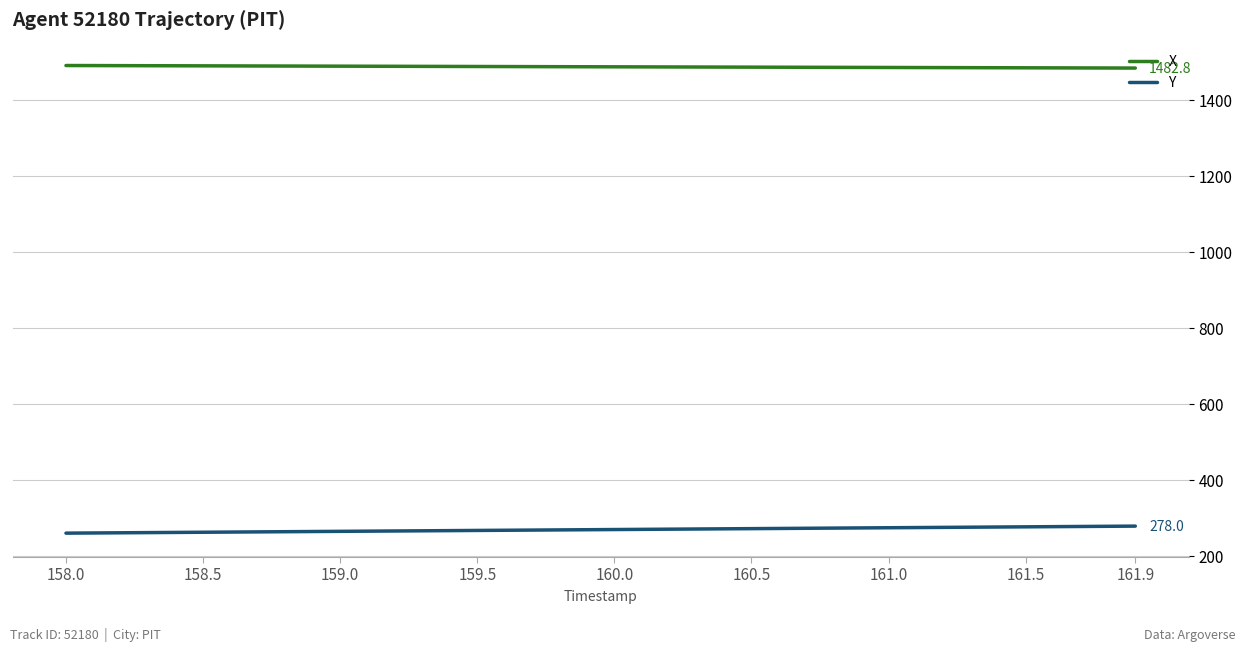

Rank the series by their average value, from lowest to highest.

Y, X